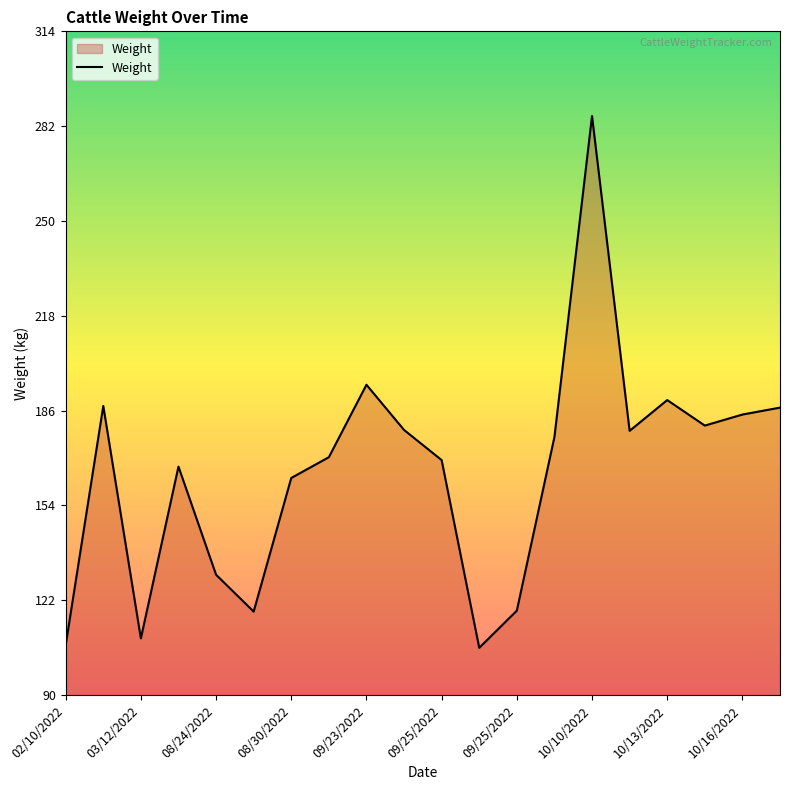

What is the maximum value shown in the chart?

285.5